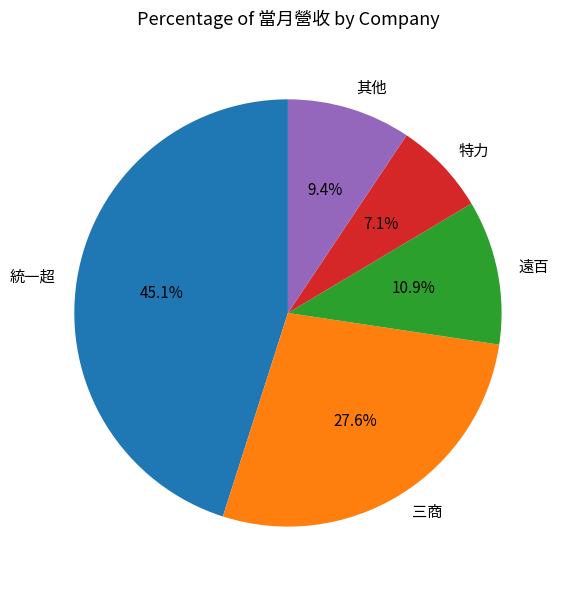

Rank the categories by value from highest to lowest.

統一超, 三商, 遠百, 其他, 特力